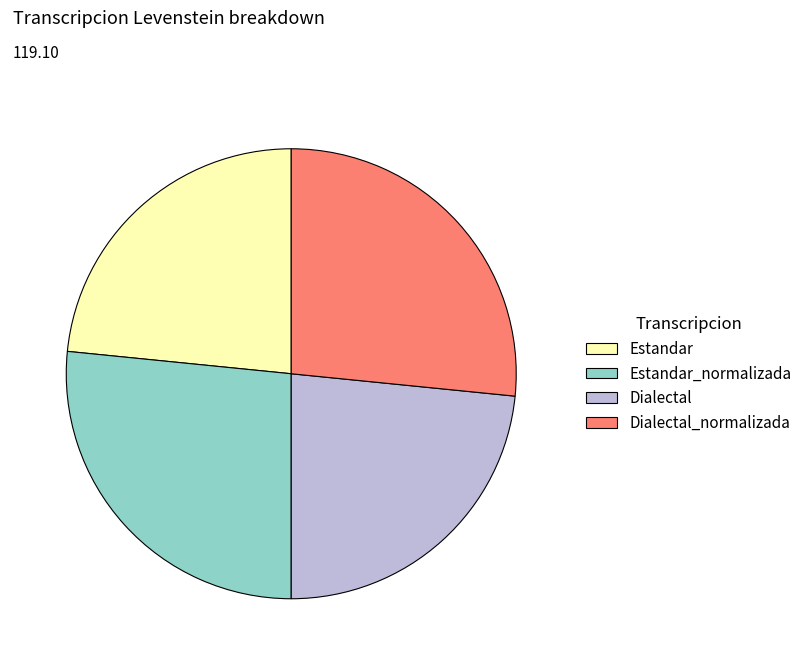

Does any single category account for the majority?

No